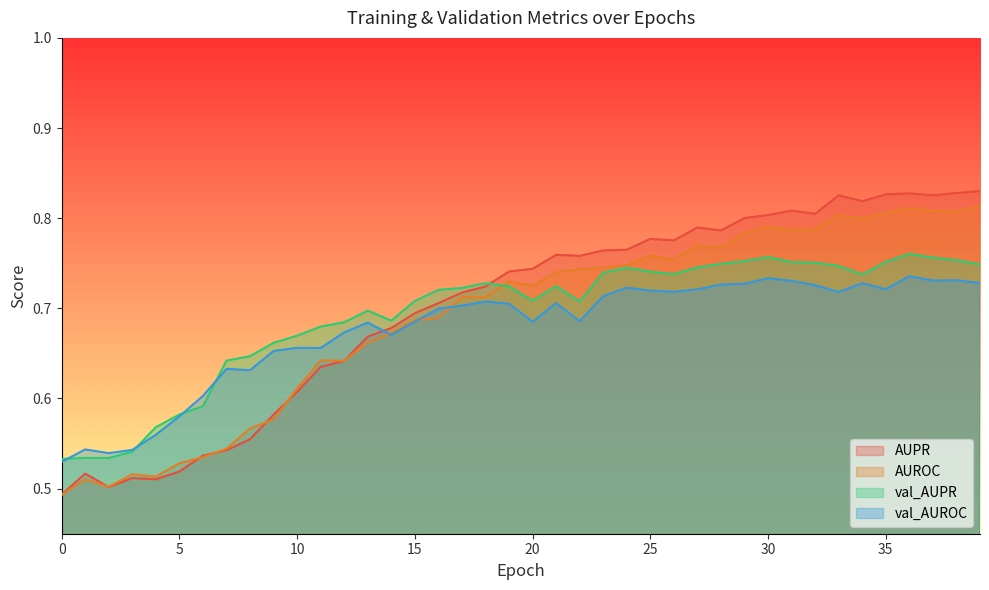

Is it true that val_AUPR equals 1.1 at 22?

False